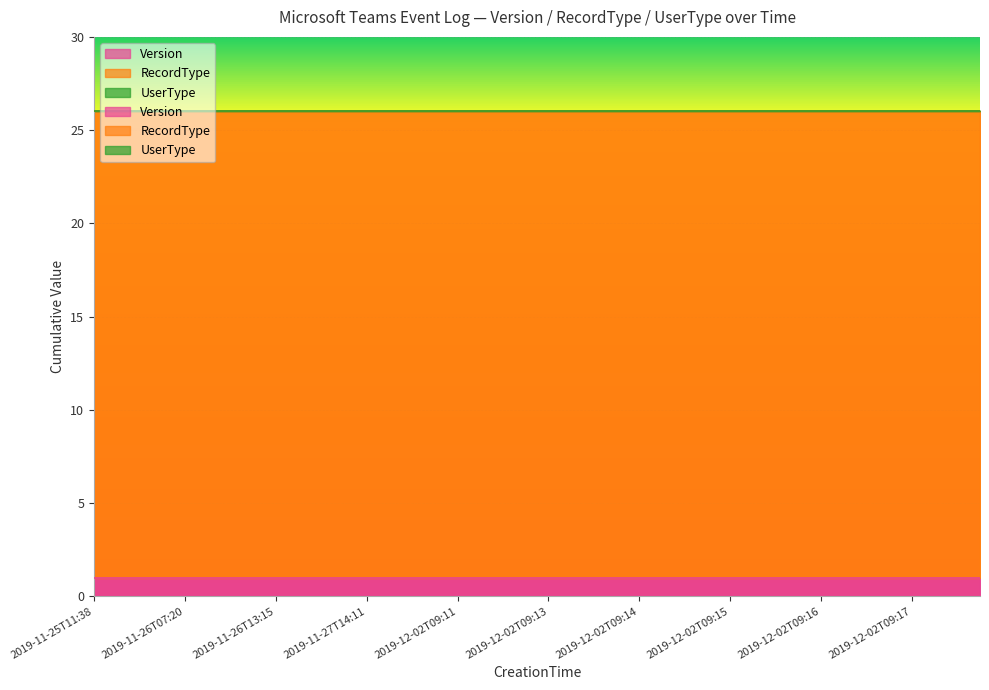

Which category has the highest value in the Version series?

2019-11-25T11:38